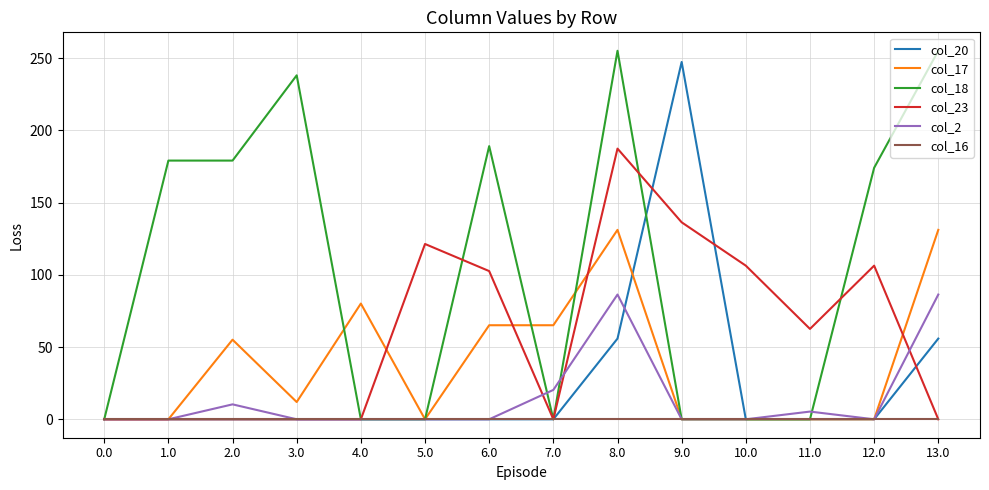

Which series has the largest total across all categories?

col_18